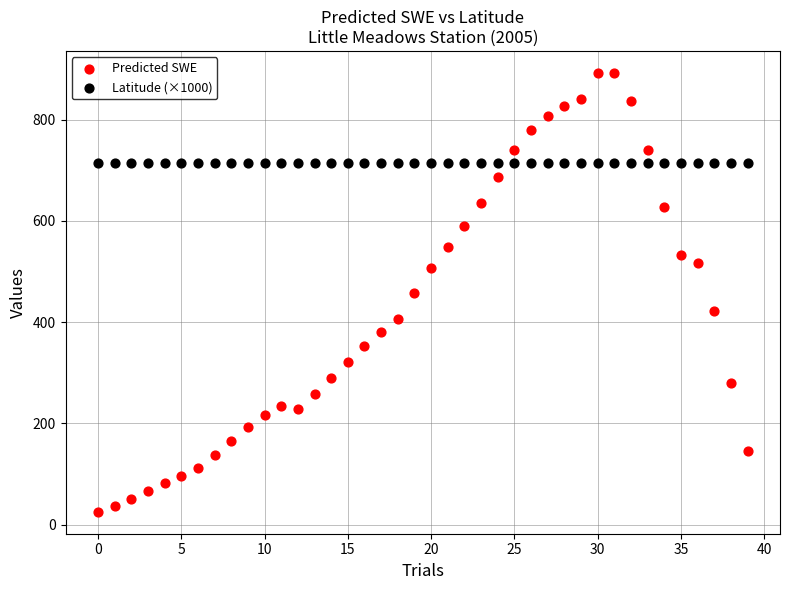

Which series contains the lowest Y value?

Predicted SWE